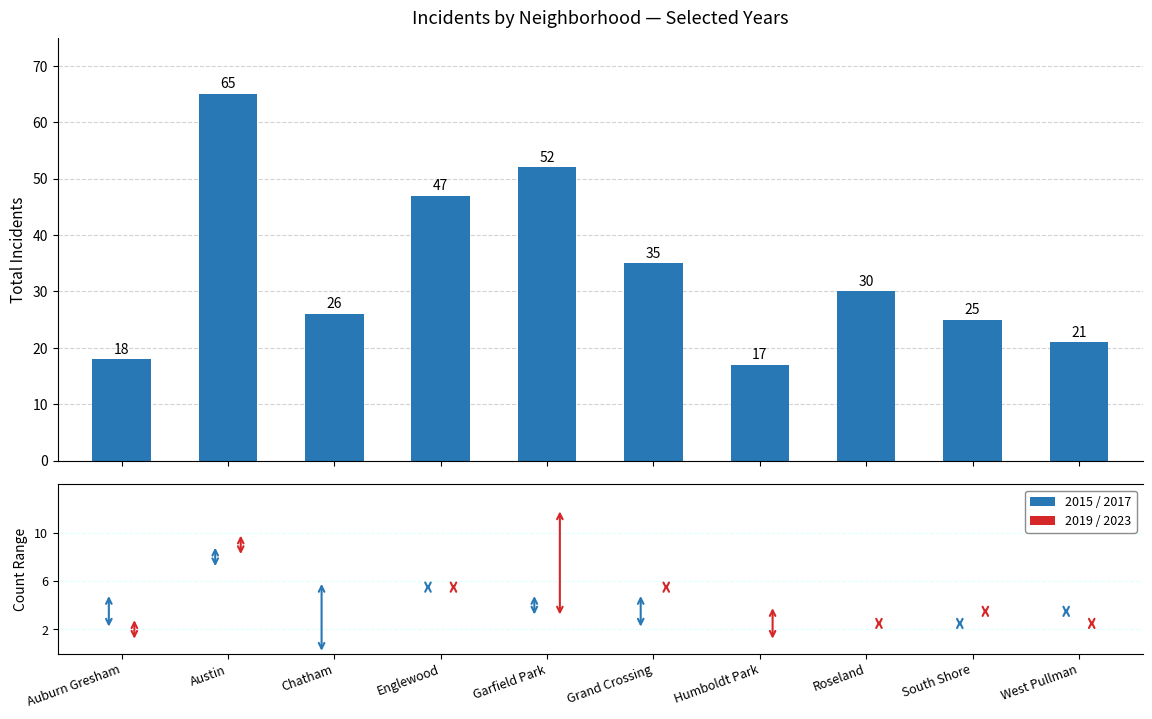

What is the value of the 3rd bar from the left?

26